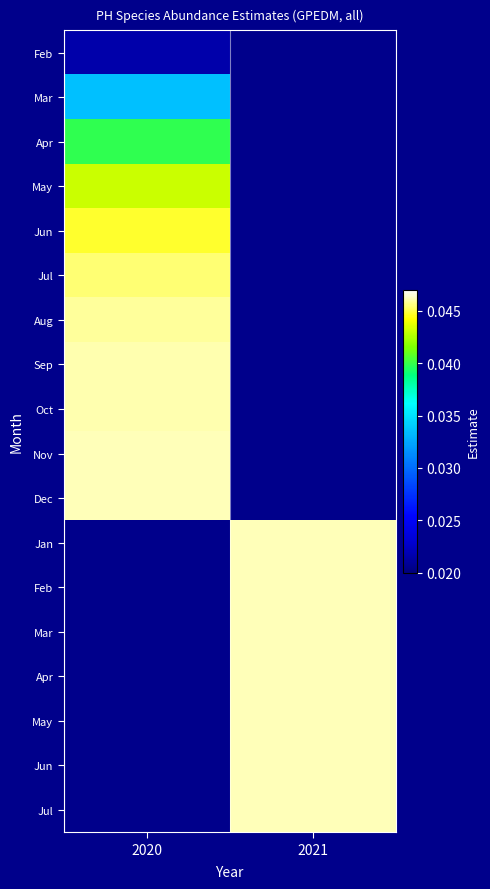

How many categories are shown in the chart?

2